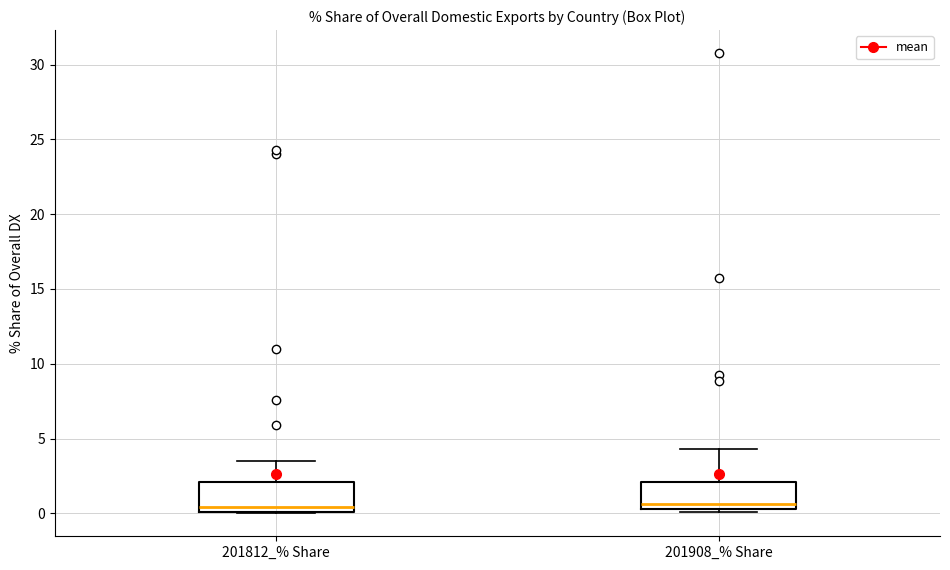

Where is the lower edge of the box for 201908_% Share on the y-axis? The values are not printed on the chart, so give them approximately, as read against the axis.

0.5